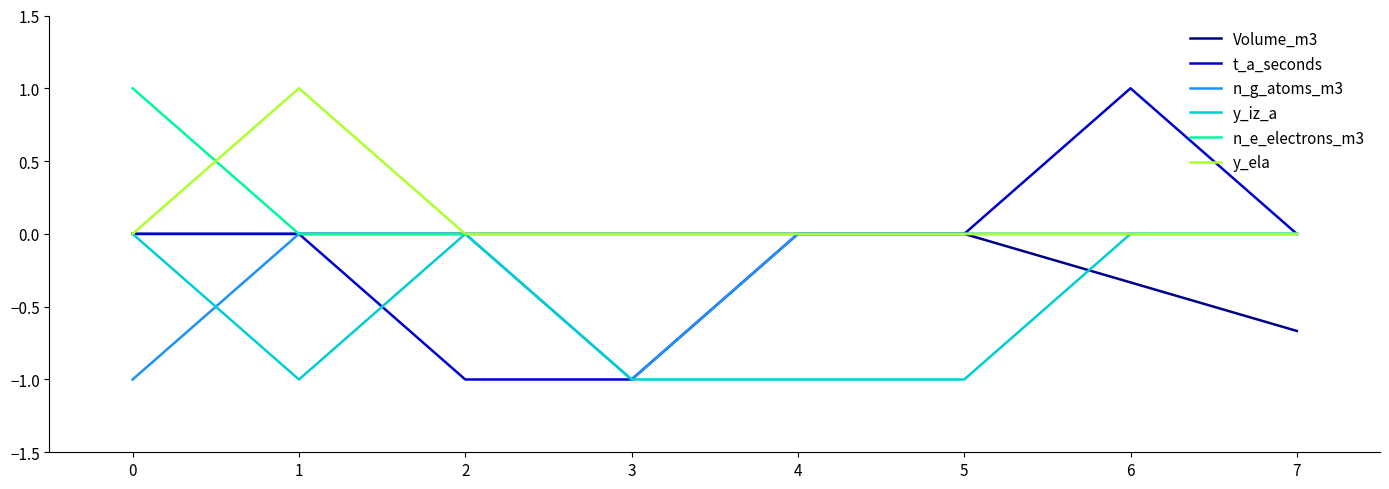

What is the total value across all series at 2?

-1.0